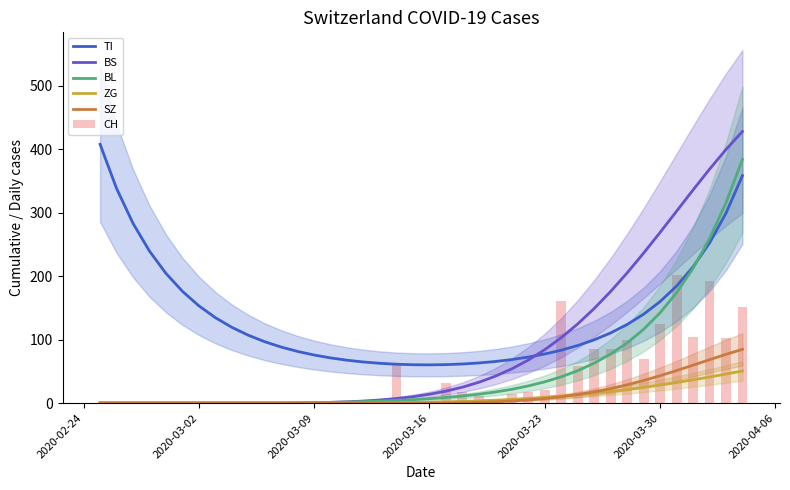

What is the highest value of the TI series?

407.6